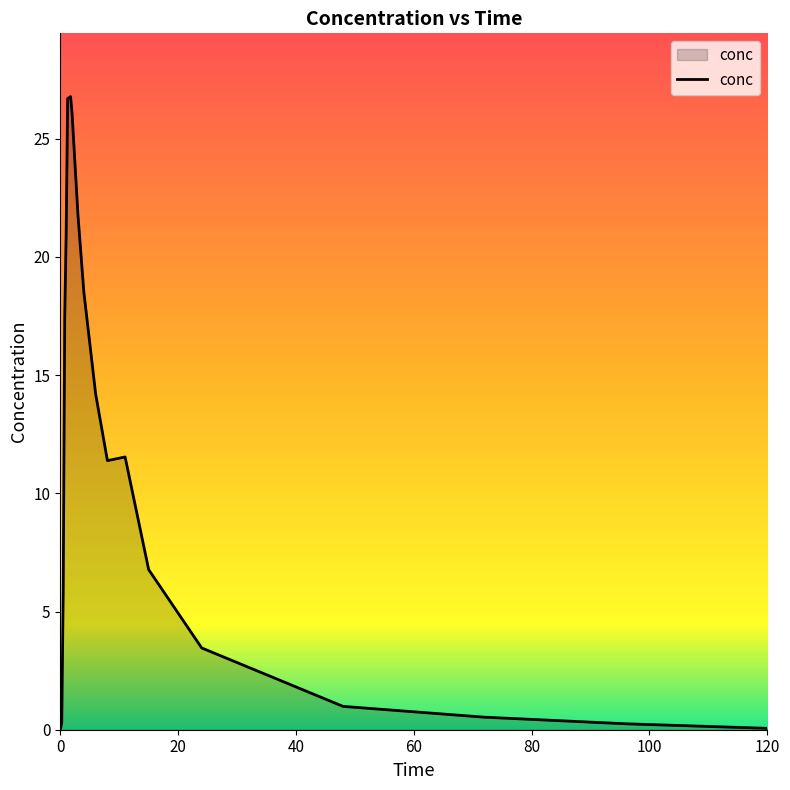

How many values exceed 11?

10